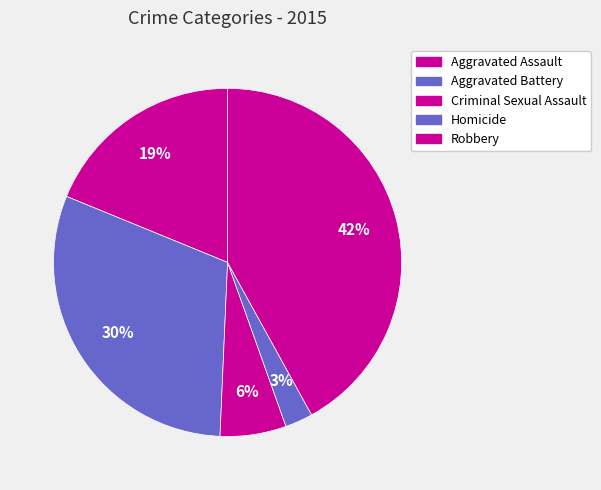

Does Robbery represent more than half of the total?

No